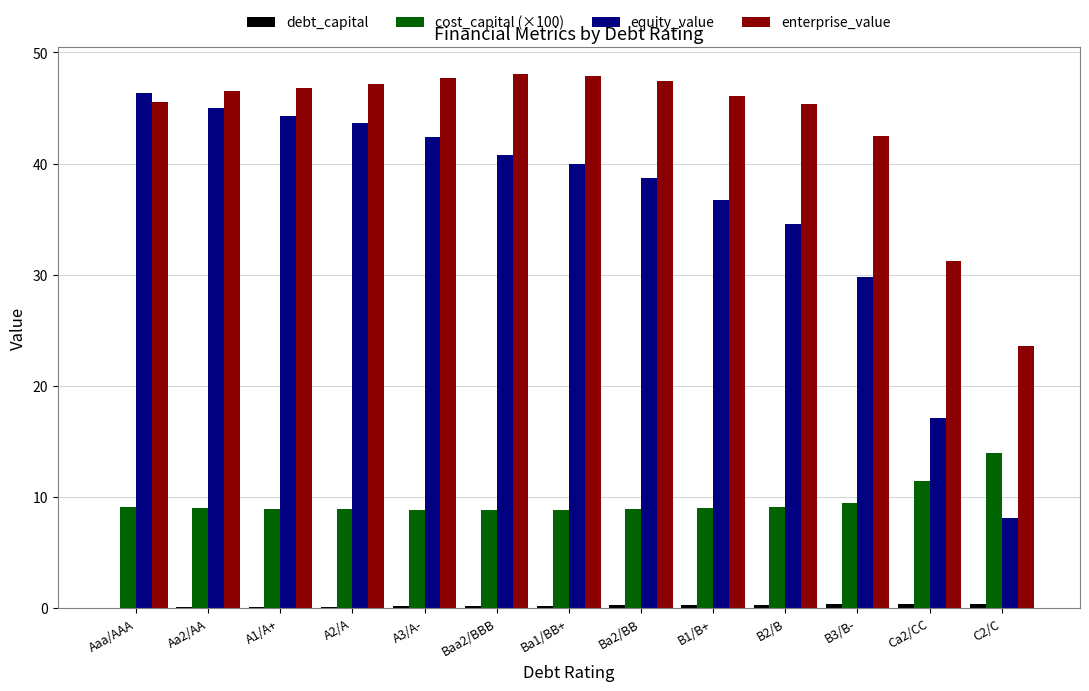

Which series changed the most between B3/B- and Ca2/CC?

equity_value